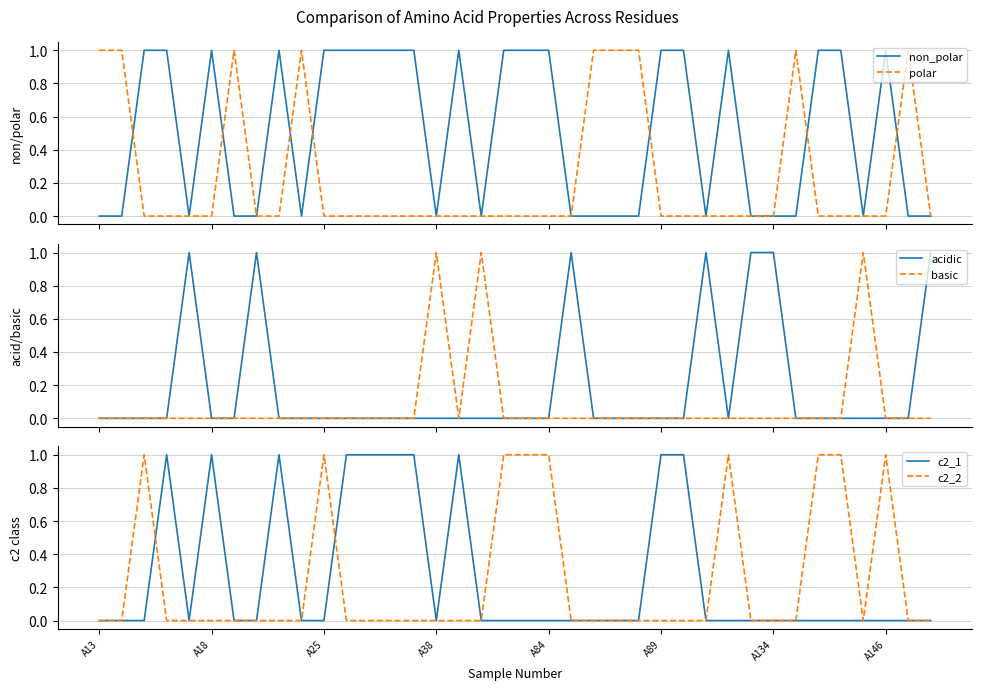

At which label does c2_1 reach its minimum?

A13